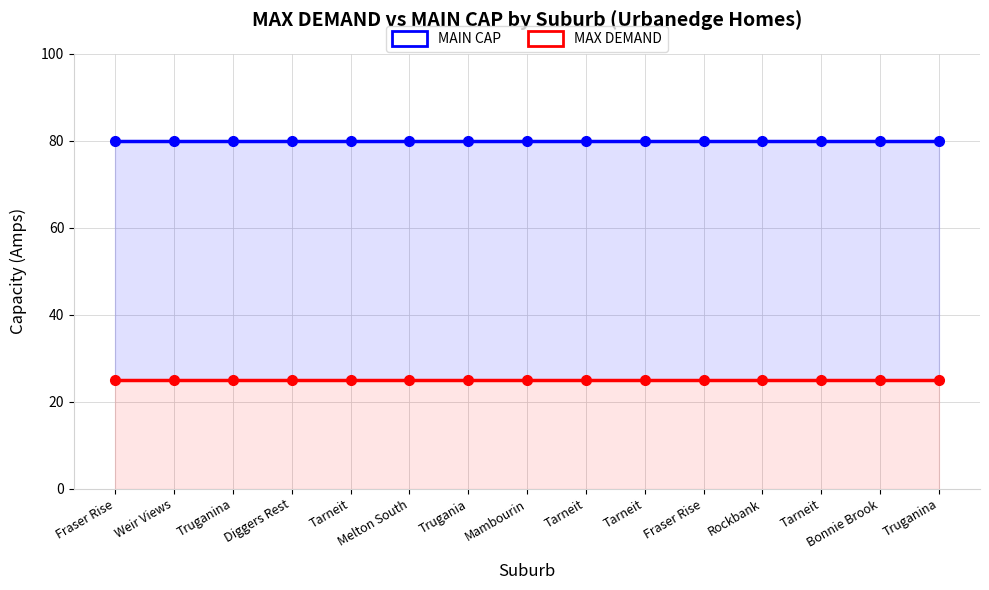

What is the spread (max minus min) of values at Diggers Rest?

55